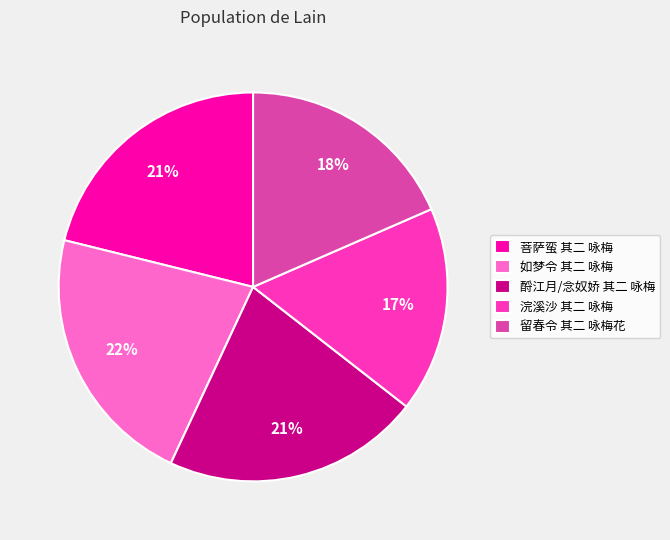

Does 酹江月/念奴娇 其二 咏梅 represent more than half of the total?

No